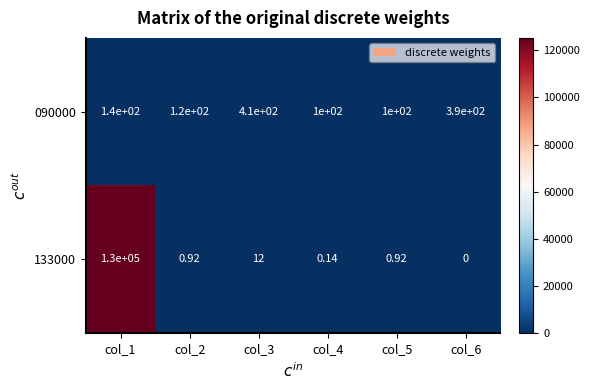

Is the value of 090000 at col_6 greater than the value of 133000 at col_5?

Yes